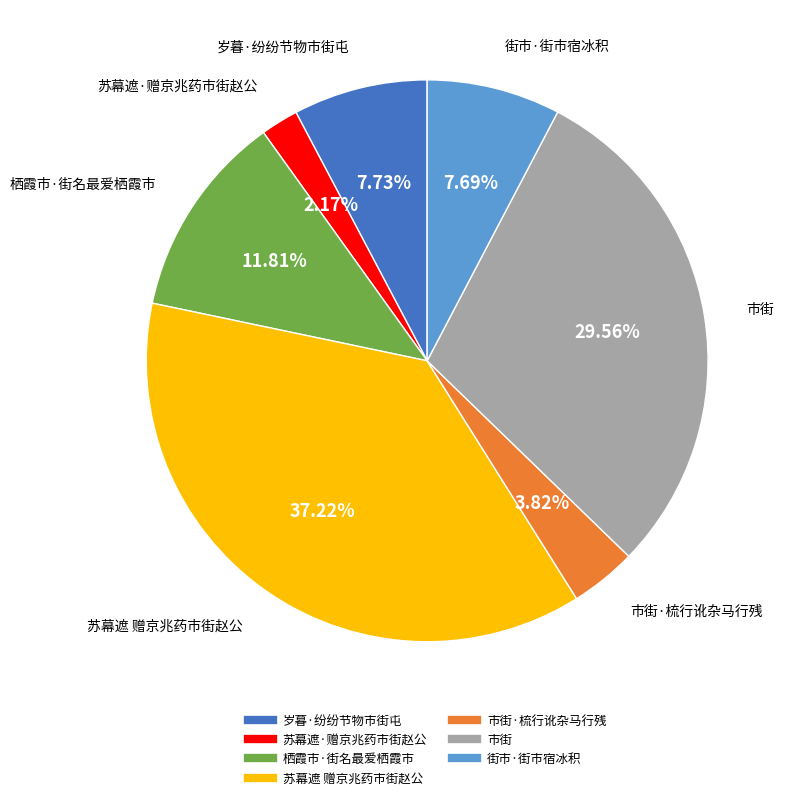

Is there any slice that represents more than half of the pie?

No